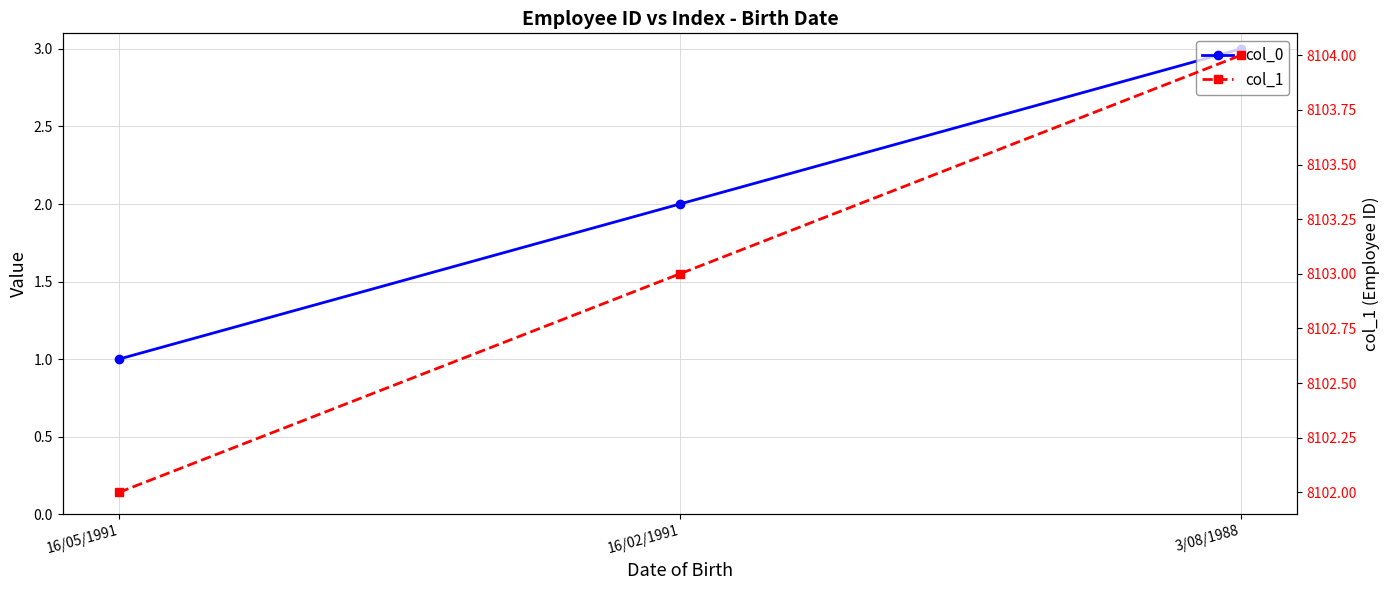

How many values in the col_1 series exceed 8103?

1